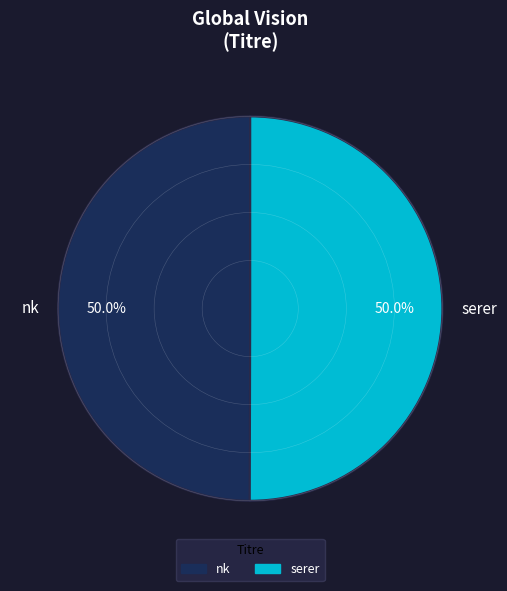

What percentage do nk and serer together represent?

100.0%